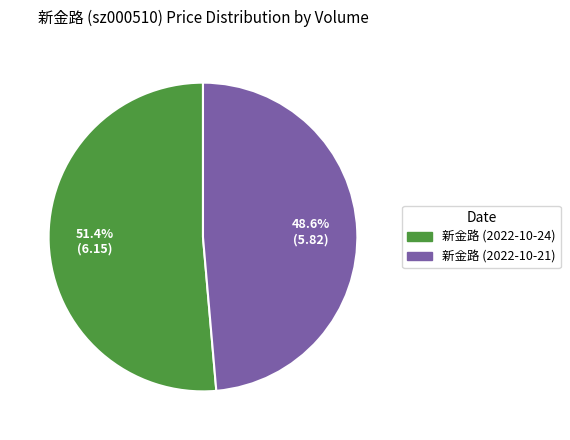

Is there a majority slice in this chart?

Yes